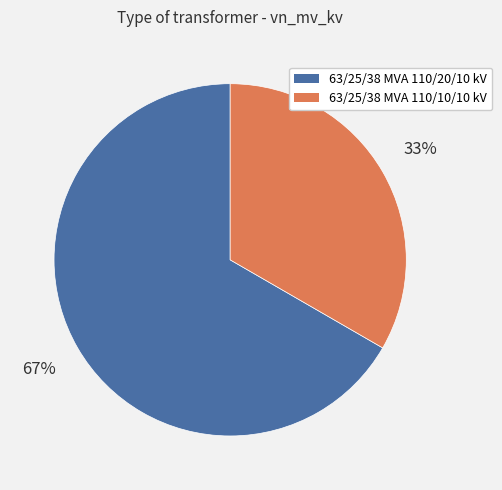

True or false: 63/25/38 MVA 110/20/10 kV accounts for 81% of the total.

False